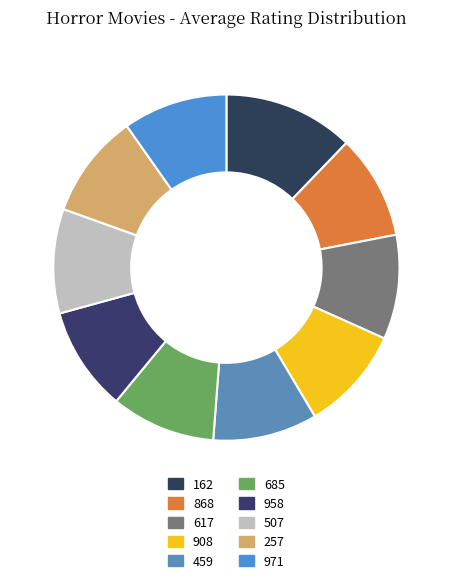

How many segments does this pie chart have?

10